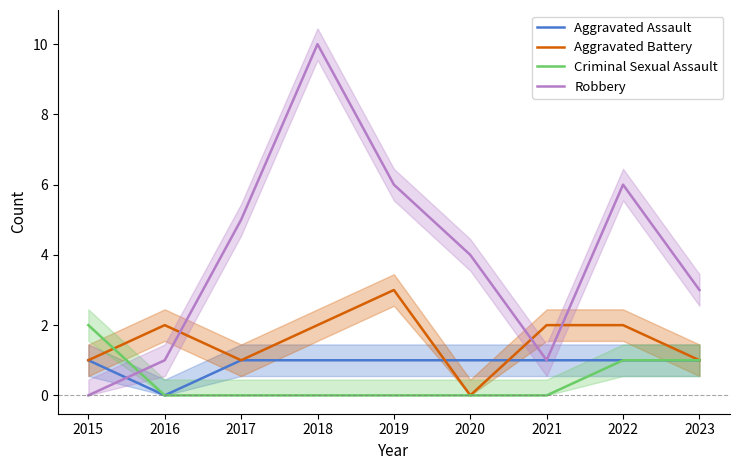

Is the value of Aggravated Battery at 2015 greater than the value of Aggravated Assault at 2022?

No